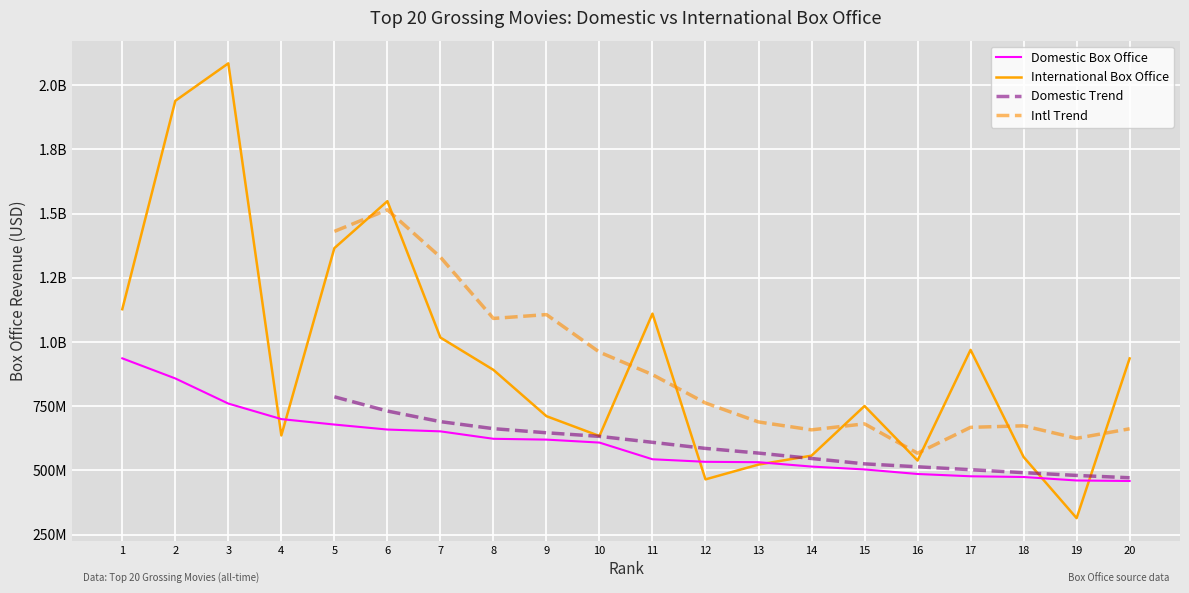

What is the highest value of the Domestic Box Office series?

936662225